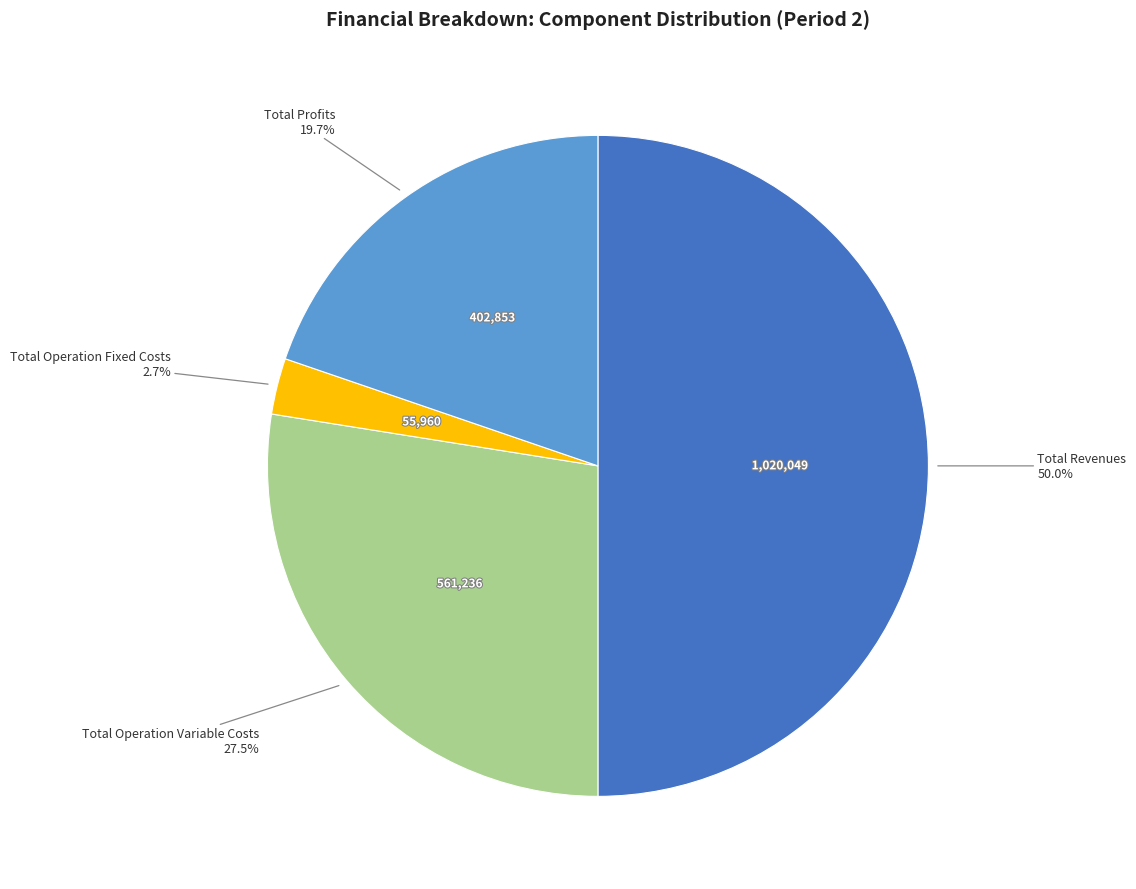

How many slices are in this pie chart?

4